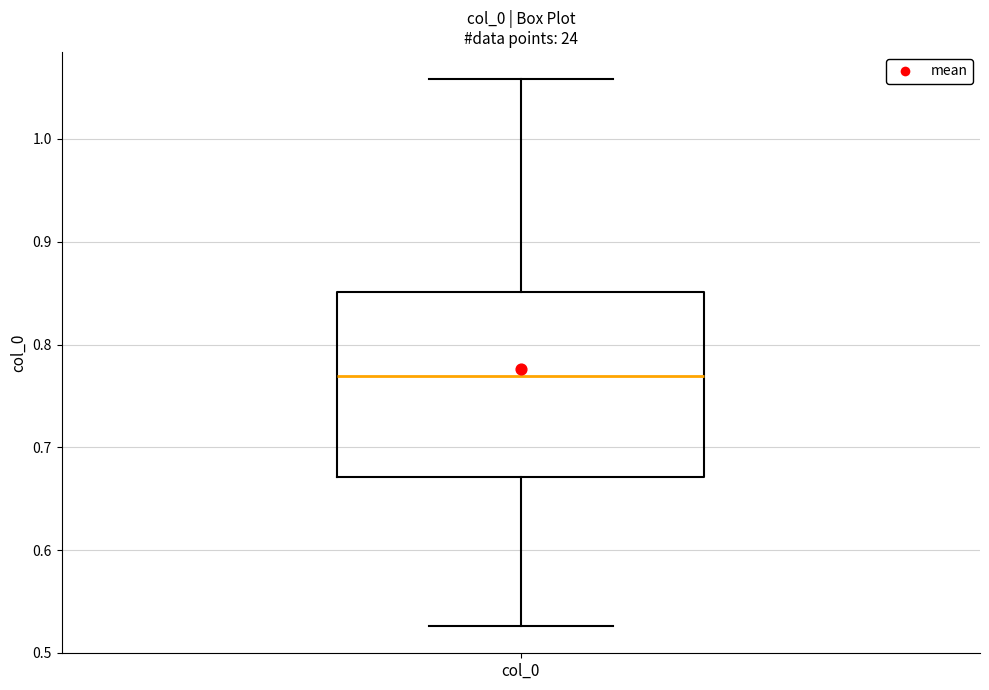

Transcribe this box plot: give where the median line is, the range the box spans, and where the two whiskers end, as read against the y-axis. The values are not printed on the chart, so give them approximately, as read against the axis.

median 0.77, box 0.67 to 0.85, whiskers 0.53 to 1.06